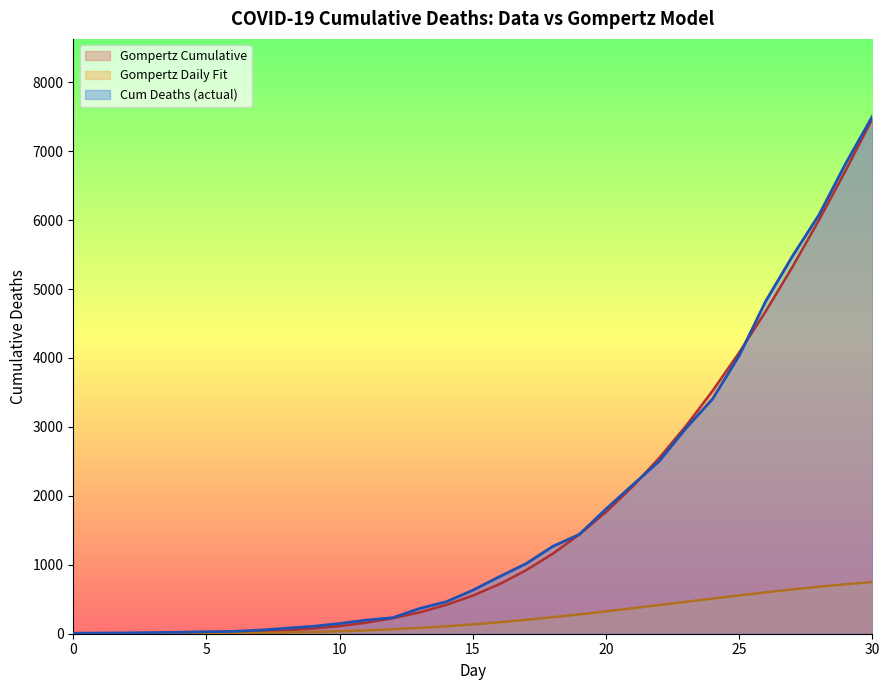

Which series has the widest spread of values?

Cum Deaths (actual)